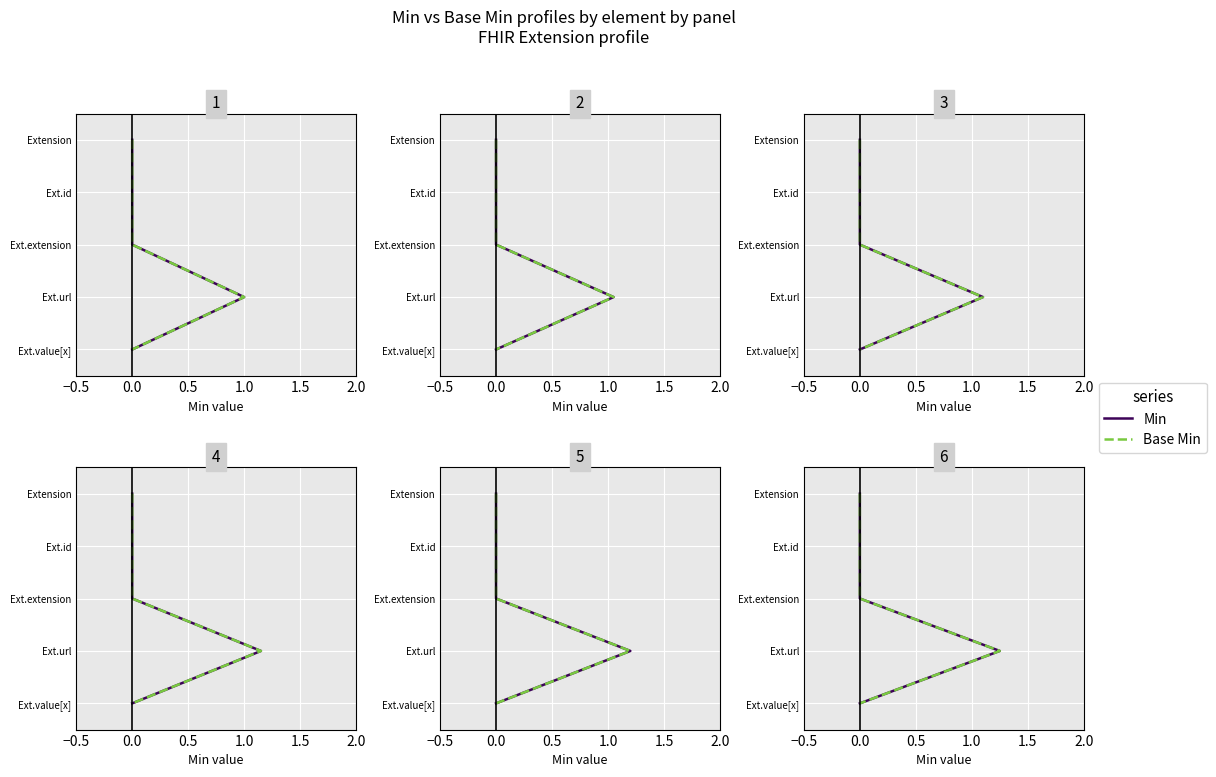

What position from the left is 1.5?

5